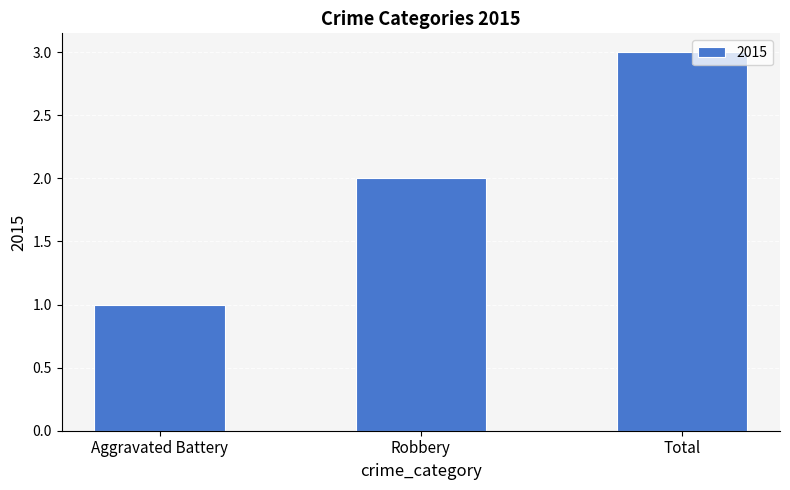

What is the change in value from Robbery to Total?

+1